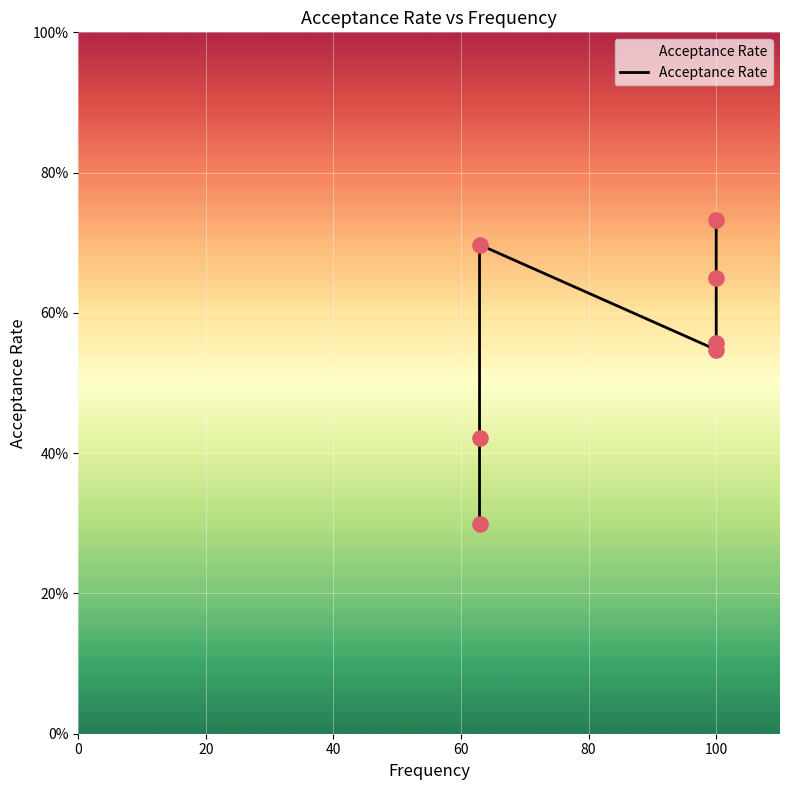

Between 40 and 60, which is larger?

40